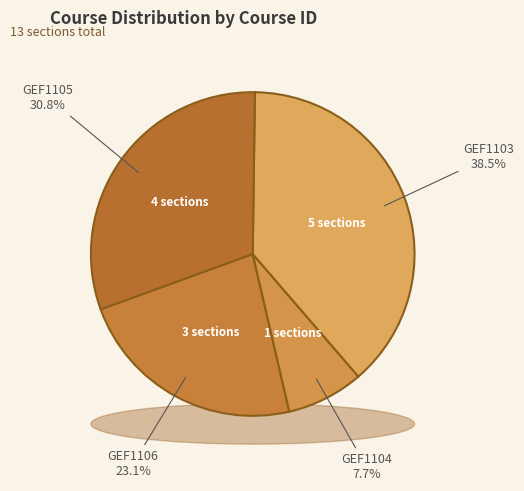

Rank the categories by value from highest to lowest.

GEF1103, GEF1105, GEF1106, GEF1104